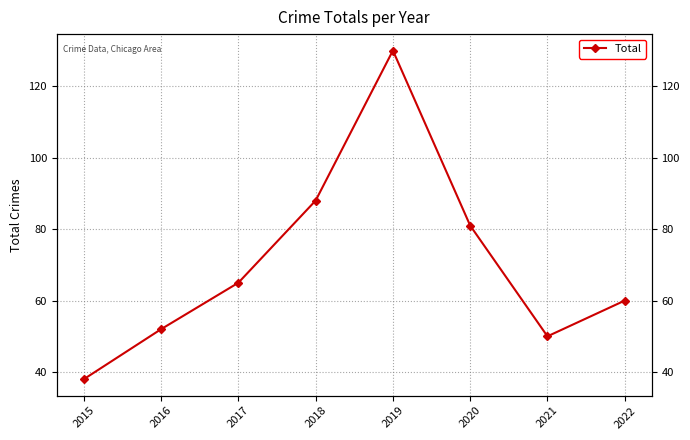

How many points are higher than both their immediate neighbors (excluding endpoints)?

1